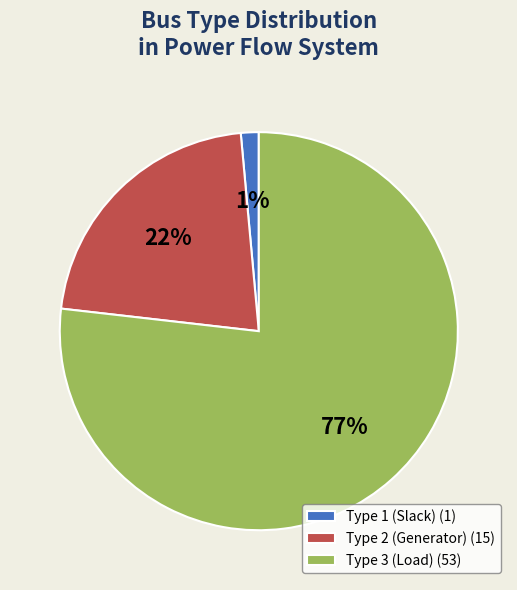

Rank the categories by value from lowest to highest.

Type 1 (Slack) (1), Type 2 (Generator) (15), Type 3 (Load) (53)